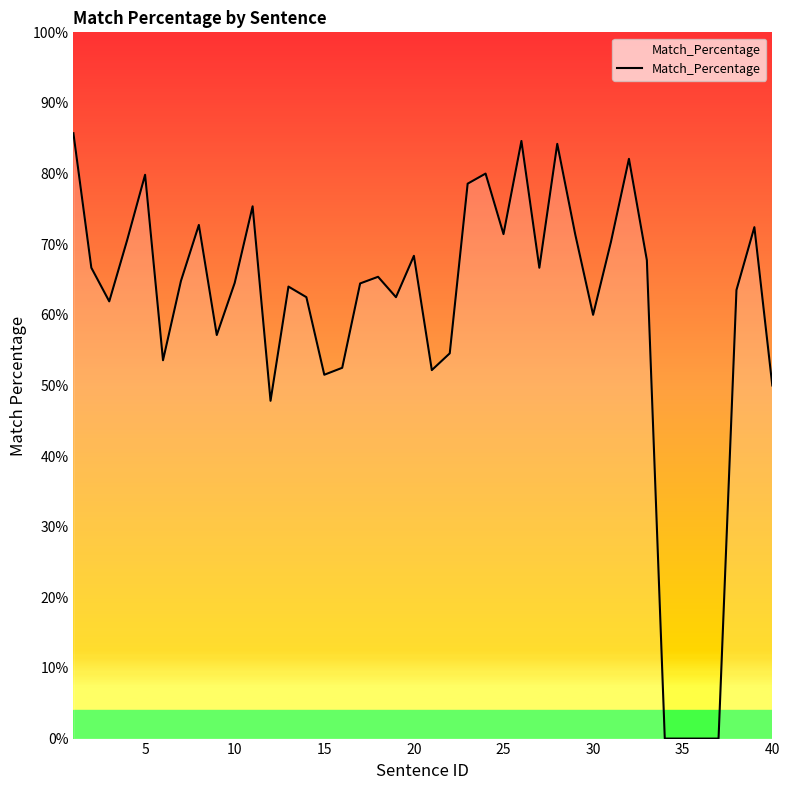

Does the chart display data point markers on the line(s)?

No